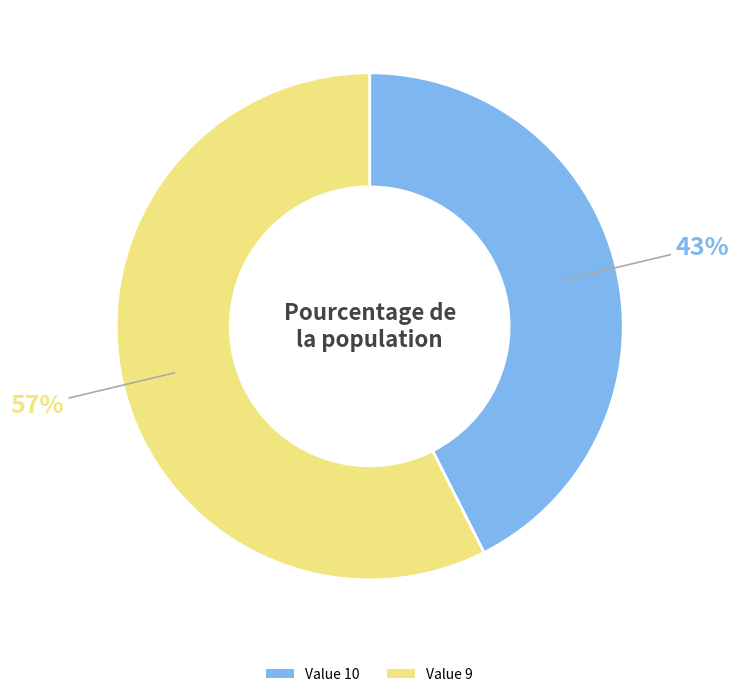

Does any single category account for the majority?

Yes